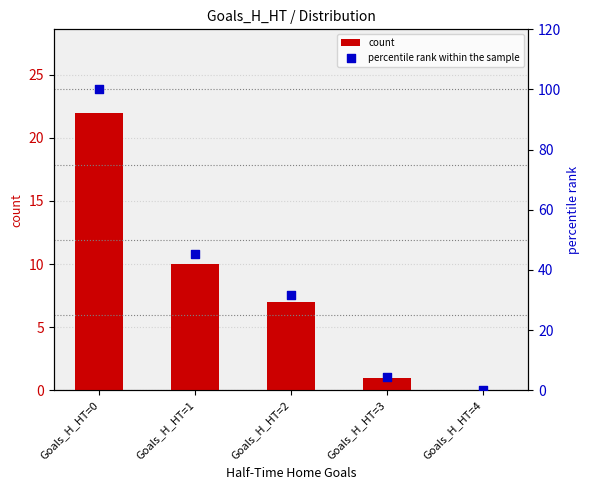

Is the value of percentile rank within the sample at Goals_H_HT=3 greater than the value of count at Goals_H_HT=1?

No